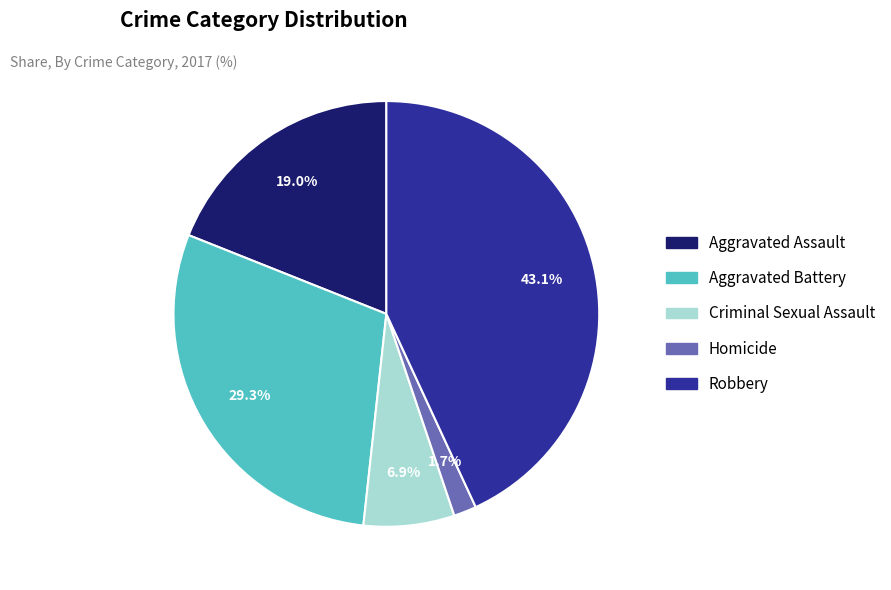

Count the number of slices in the pie.

5